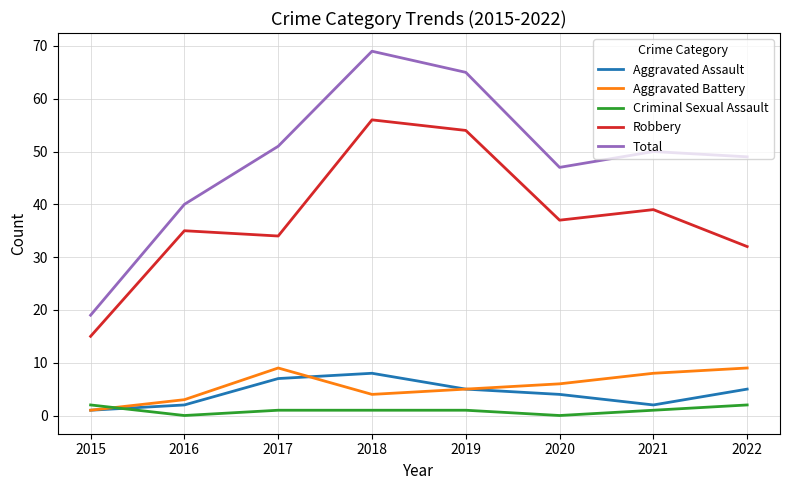

The Robbery series shows 34 at 2017. True or false?

True